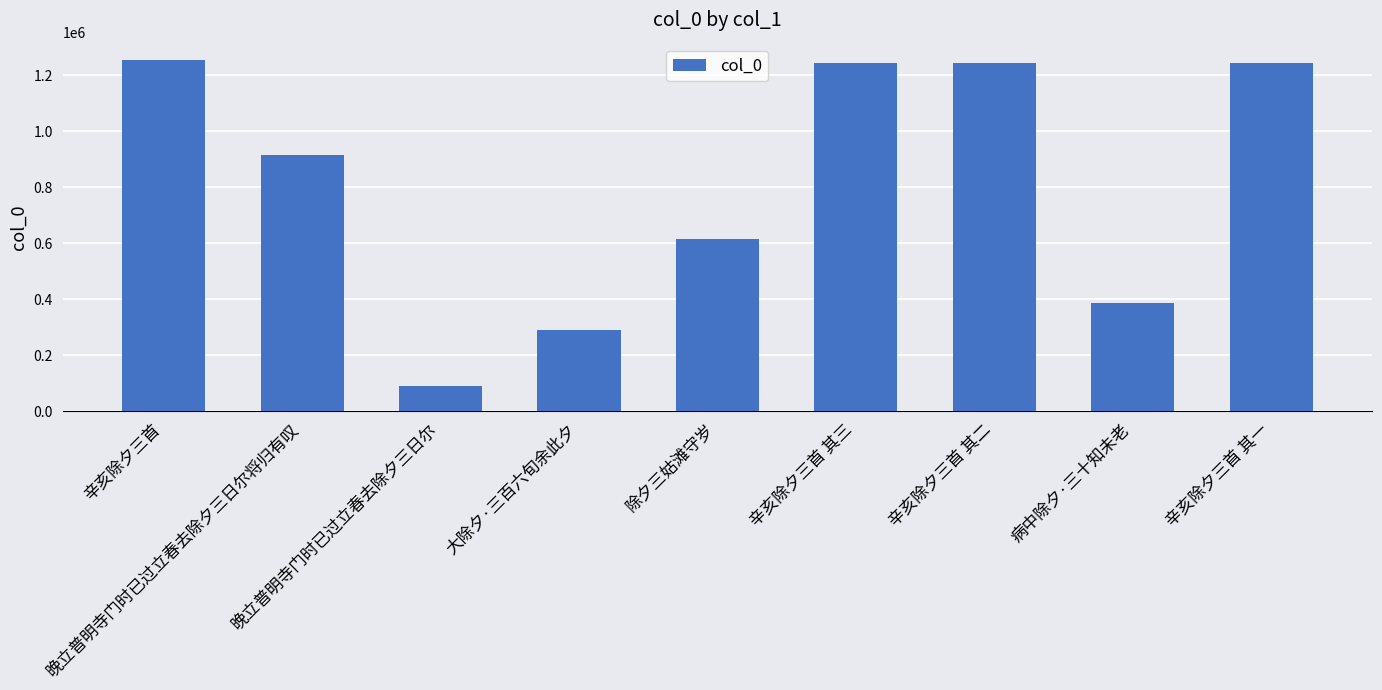

What is the ratio of the value at 辛亥除夕三首 其三 to the value at 病中除夕·三十知未老?

3.2